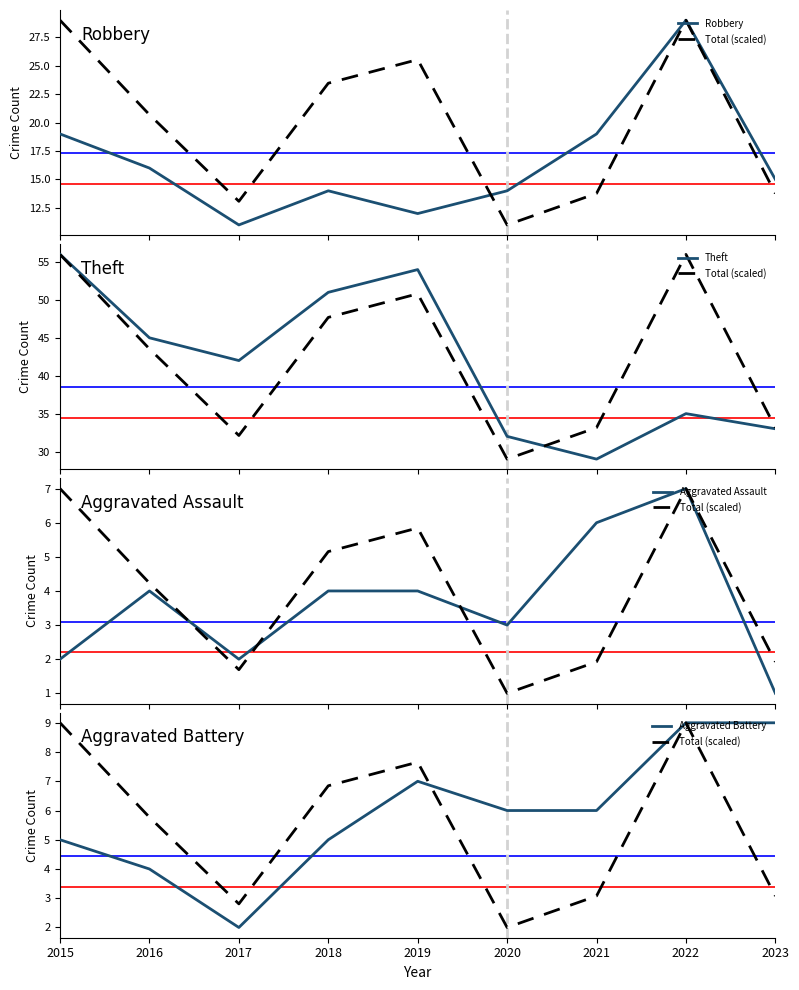

What is the value of the Aggravated Assault point at the 5th from the left?

4.0